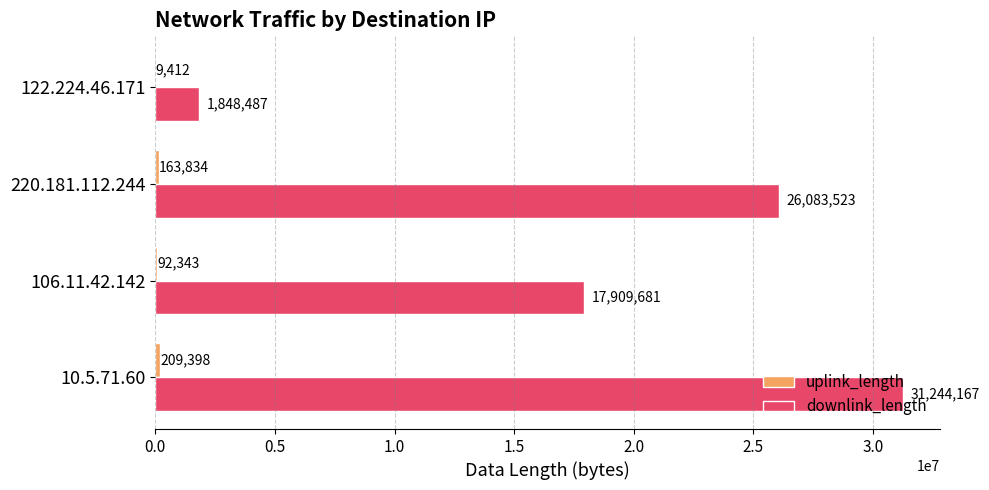

The downlink_length series shows 31244167 at 10.5.71.60. True or false?

True